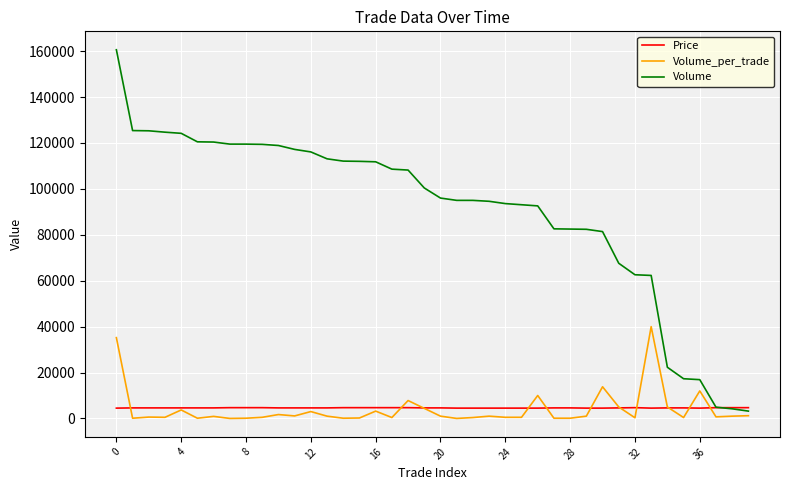

Which series has the largest total across all categories?

Volume